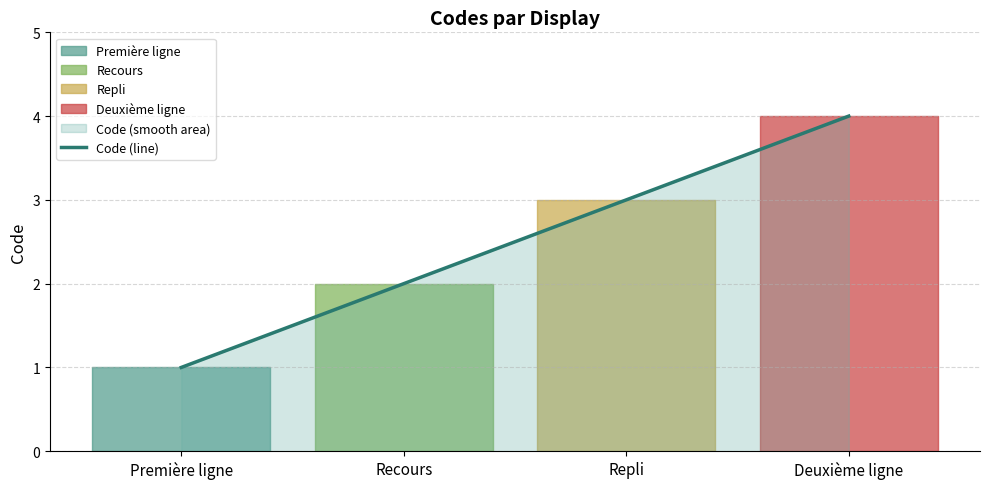

What is the minimum value shown in the chart?

1